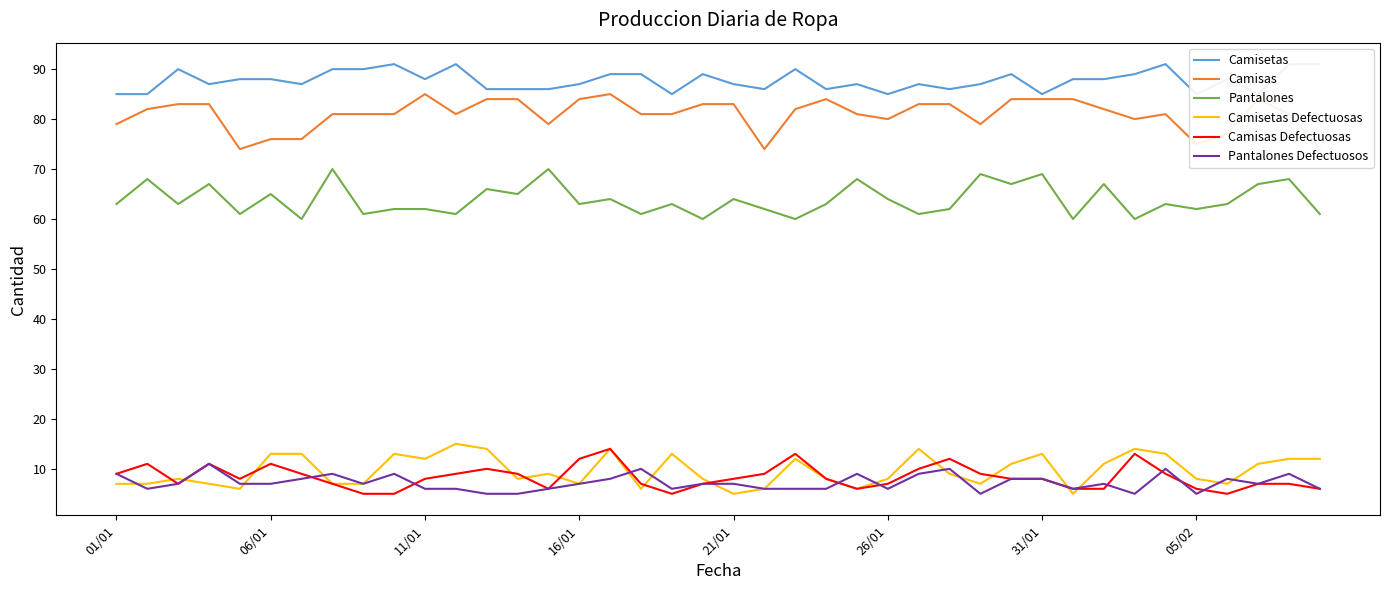

At which category is the sum across all series the highest?

16